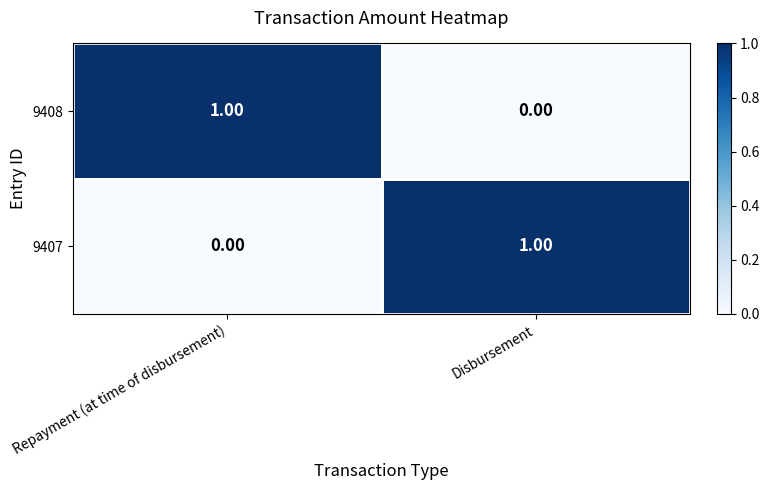

Rank the categories by 9407 value from highest to lowest.

Disbursement, Repayment (at time of disbursement)